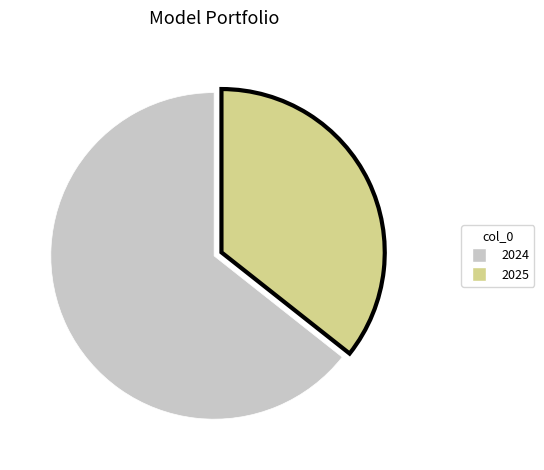

The 2024 slice represents 64% of the pie. True or false?

True